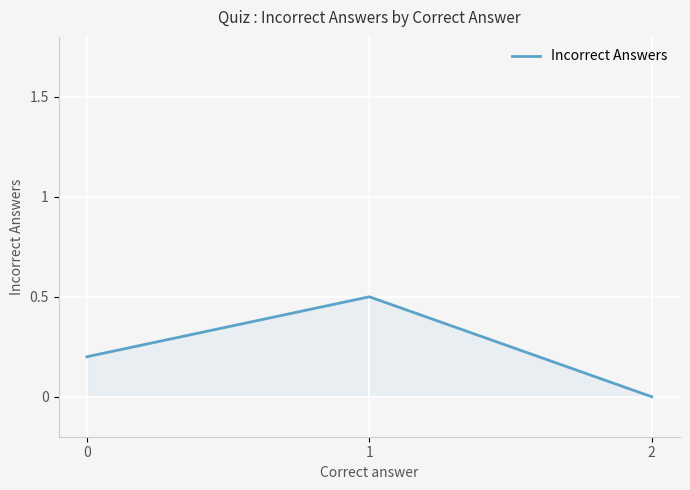

Rank the categories by value from highest to lowest.

1, 0, 2